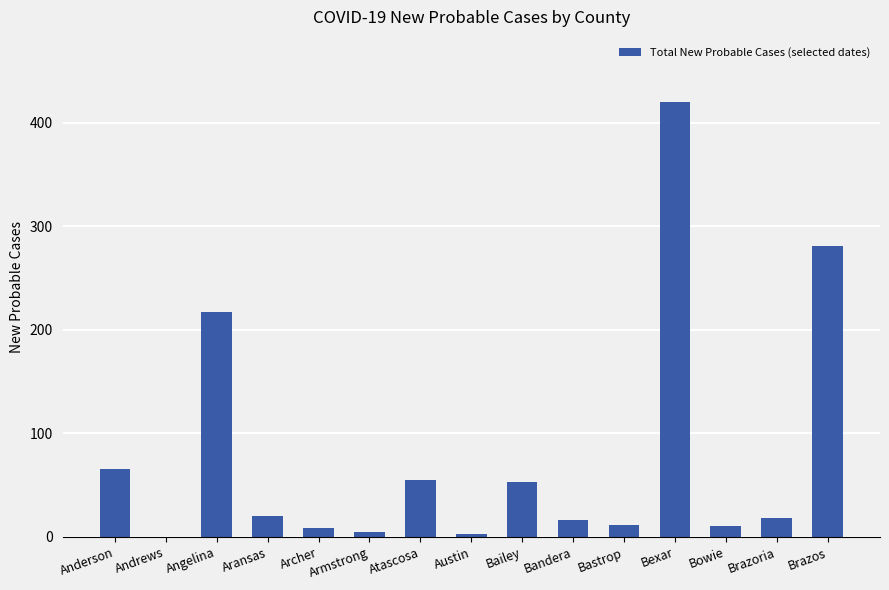

Which category has the highest value across all series?

Bexar